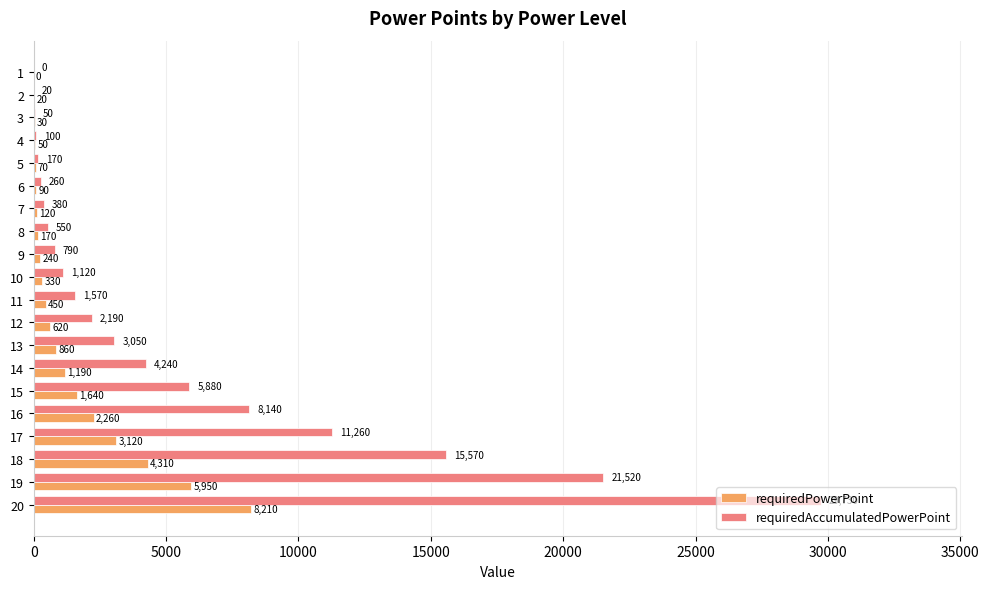

What is the greatest value displayed?

29730